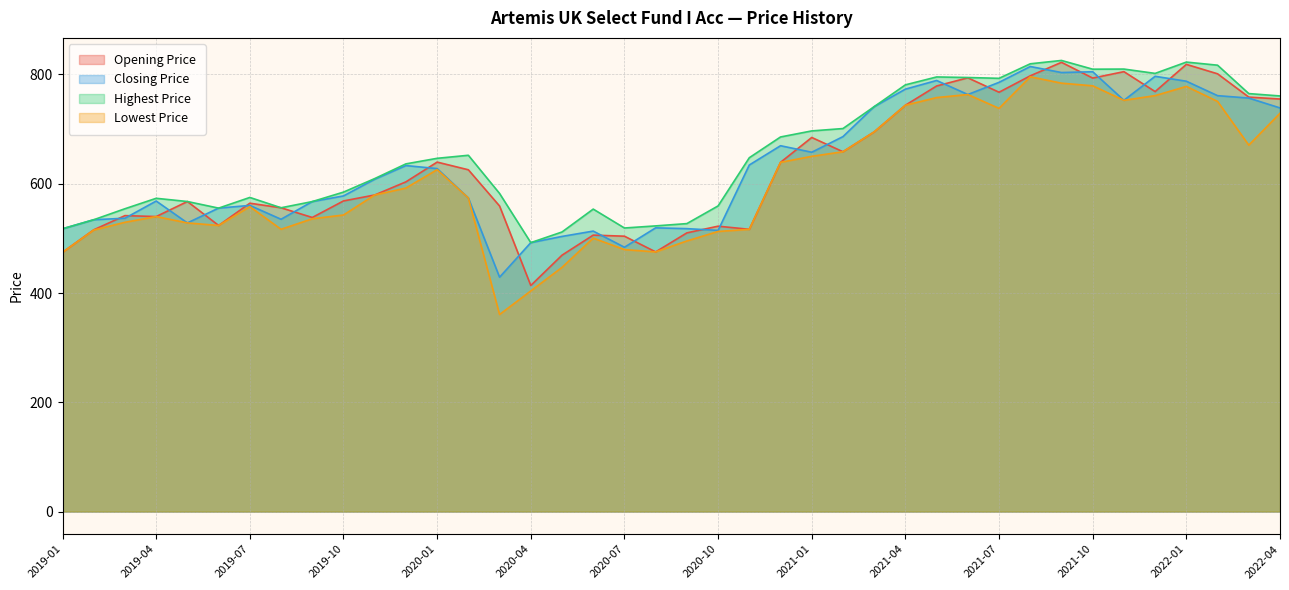

What position from the right is 2019-01?

40